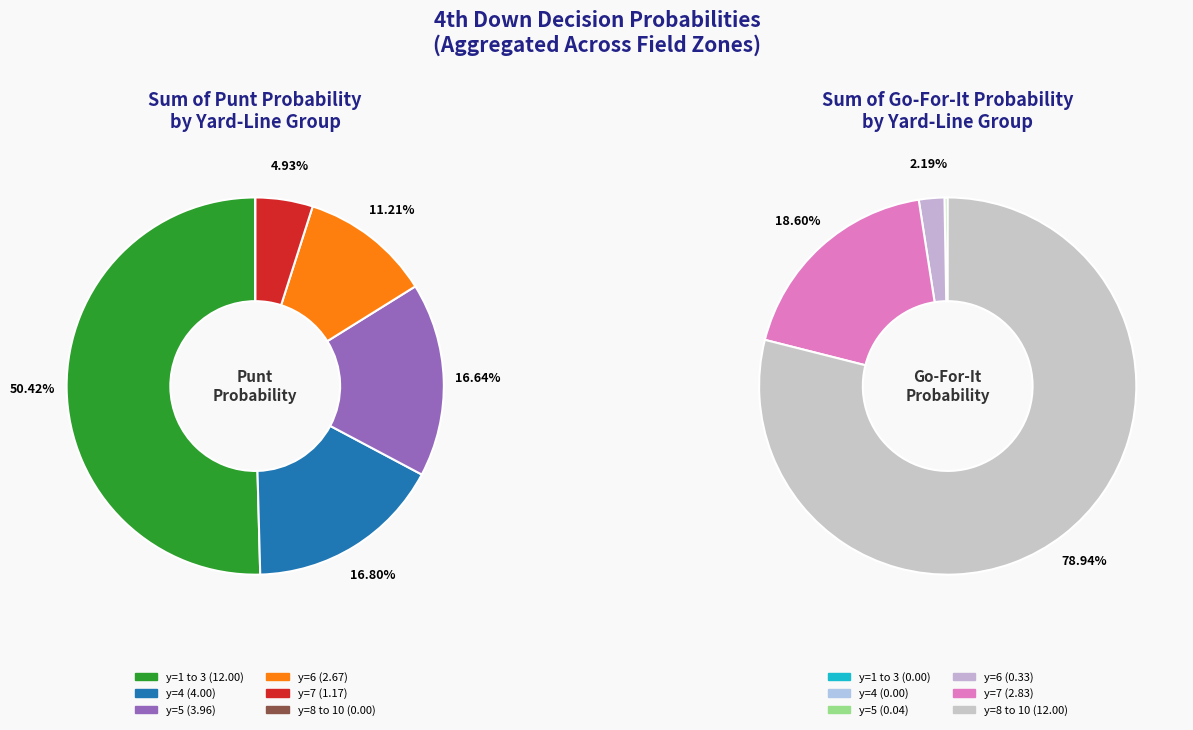

Which series has the widest spread of values?

punt_values